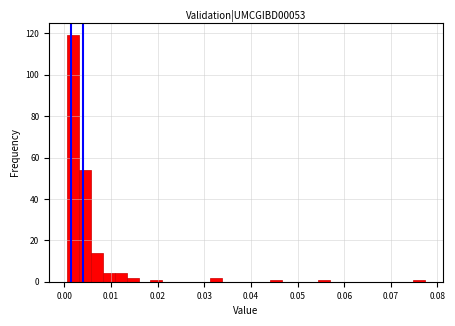

Around what value on the x-axis is the tallest bar? Give the approximate position of its centre, as read against the axis.

0.002